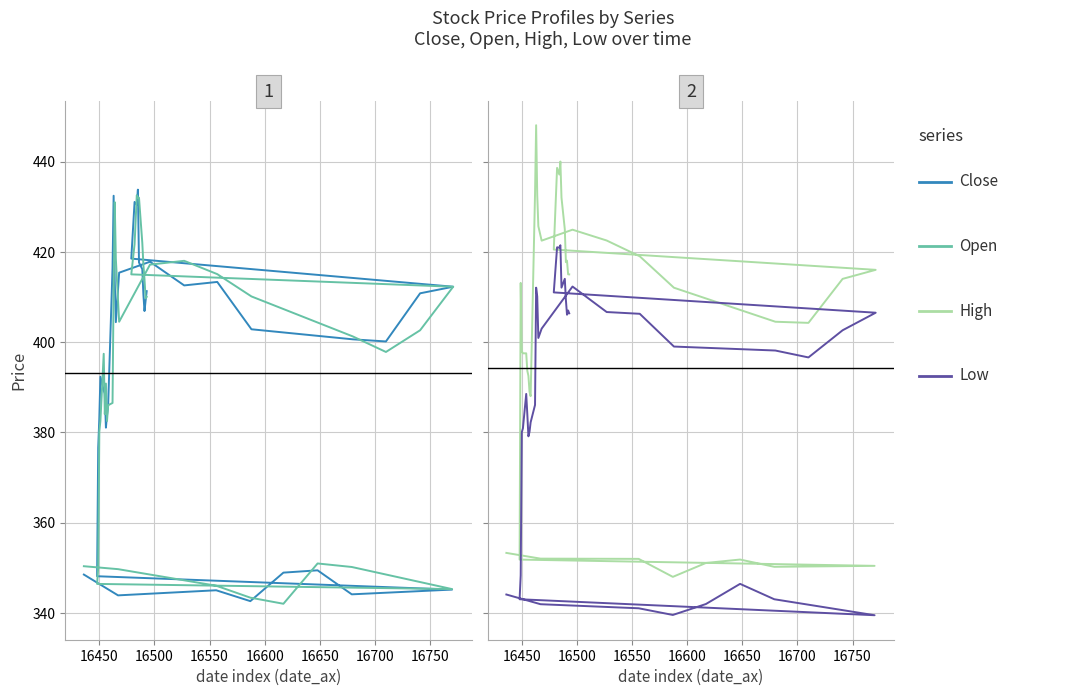

At how many categories does at least one series exceed 386?

31